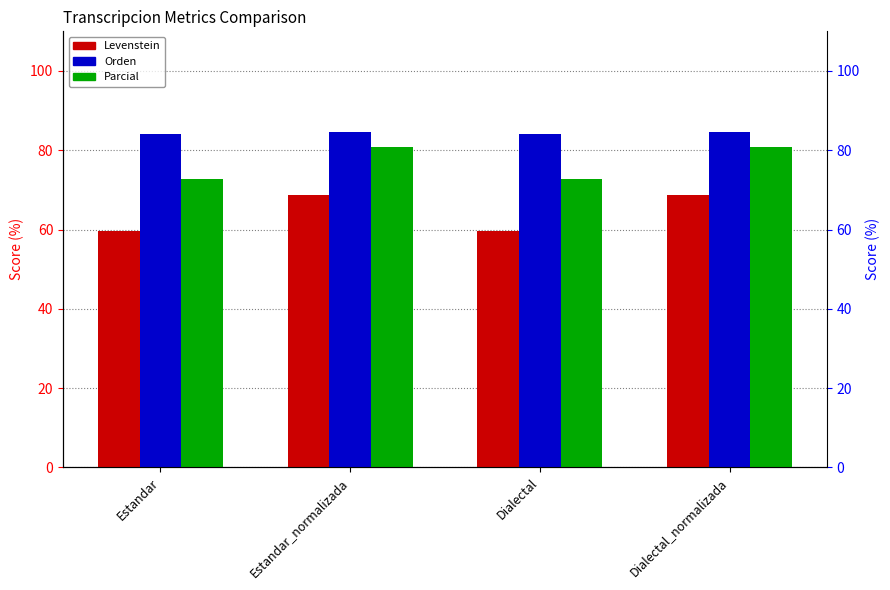

Which has a higher value, Estandar_normalizada or Dialectal_normalizada?

Estandar_normalizada